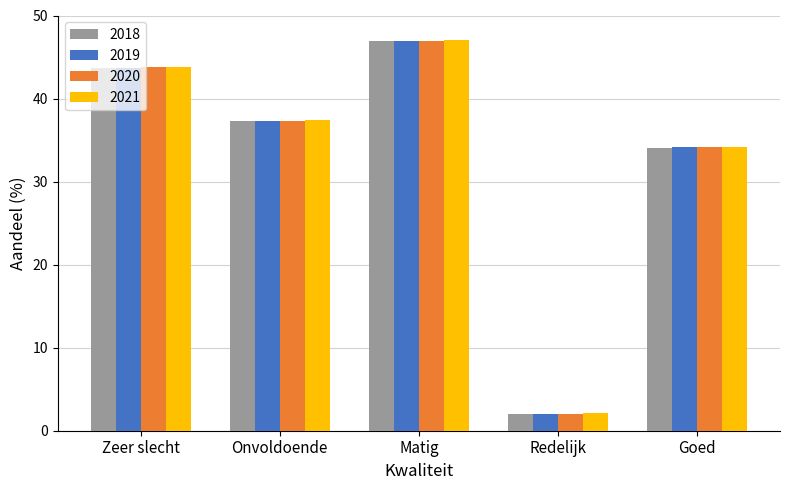

At which category is the sum across all series the highest?

Matig